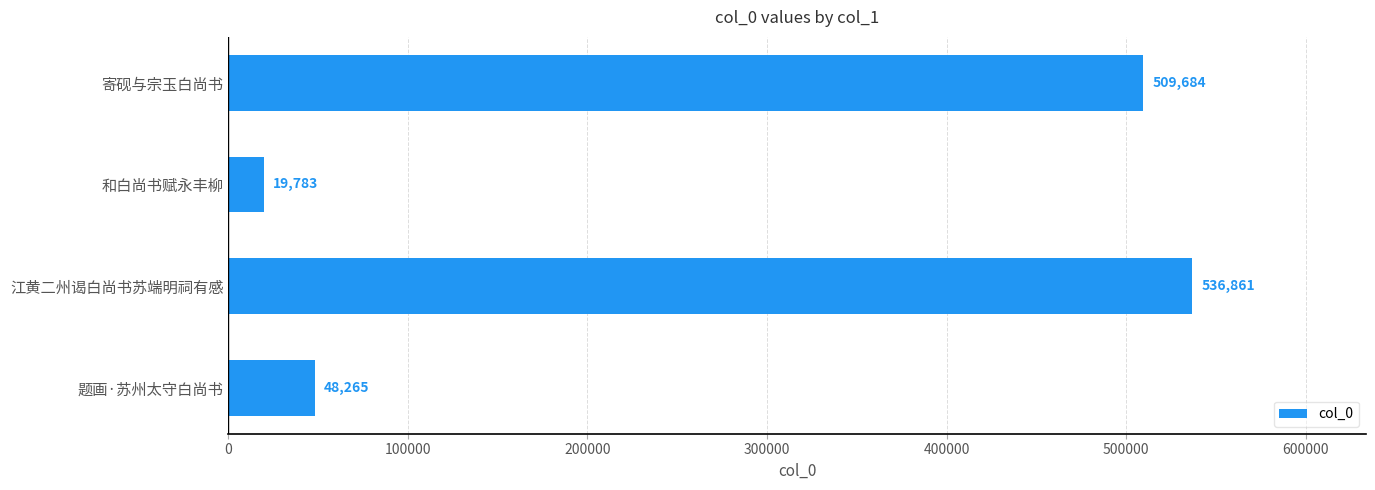

How many series are shown in this chart?

1